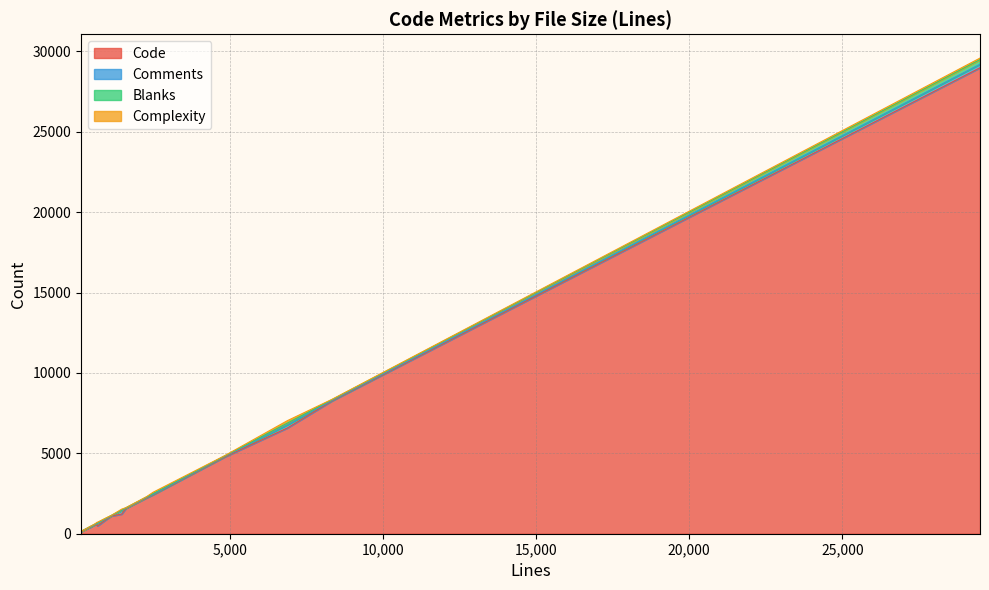

Which series changed the most between 619 and 1611?

Code